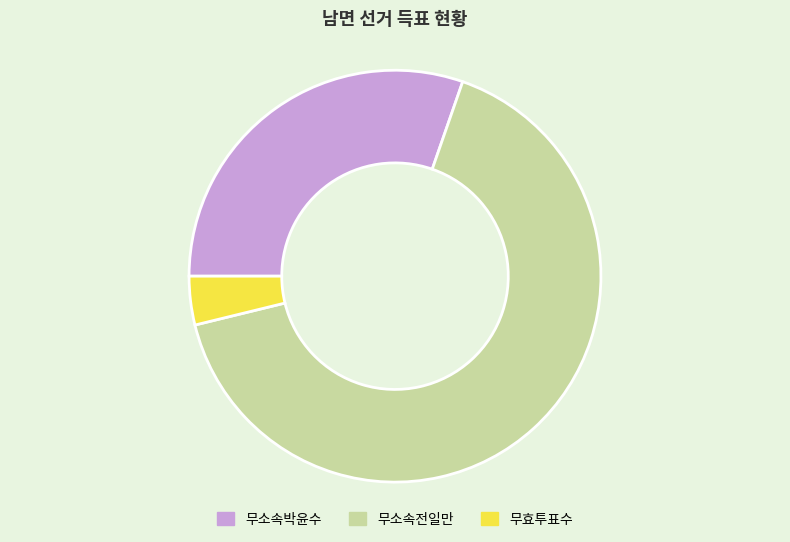

True or false: 무효투표수 accounts for 4% of the total.

True